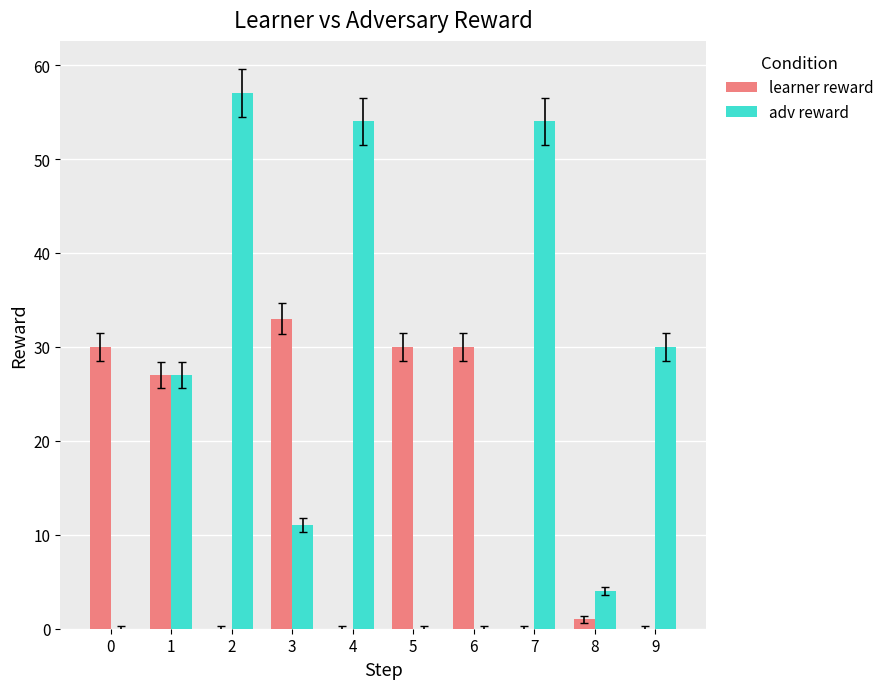

What is the spread (max minus min) of values at 3?

22